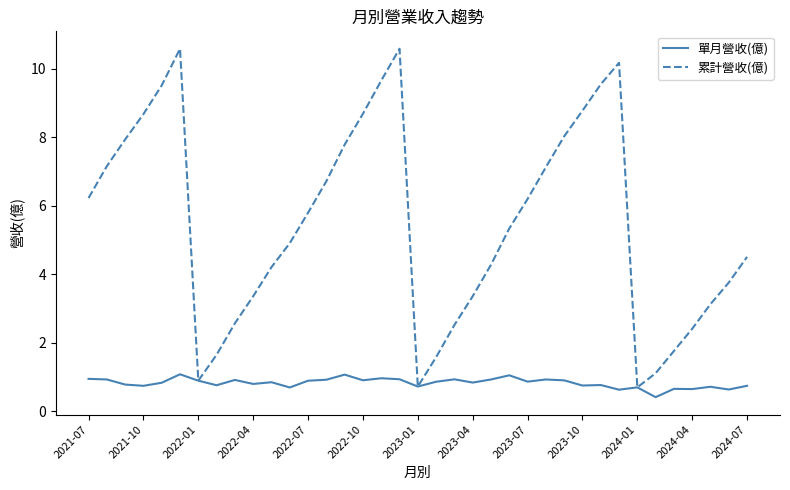

Which series has the largest range (max minus min)?

累計營收(億)